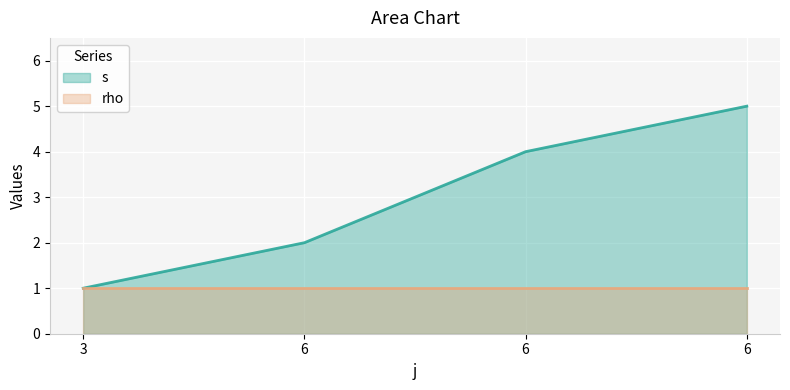

Rank the categories by value from lowest to highest.

3, 6, 6, 6